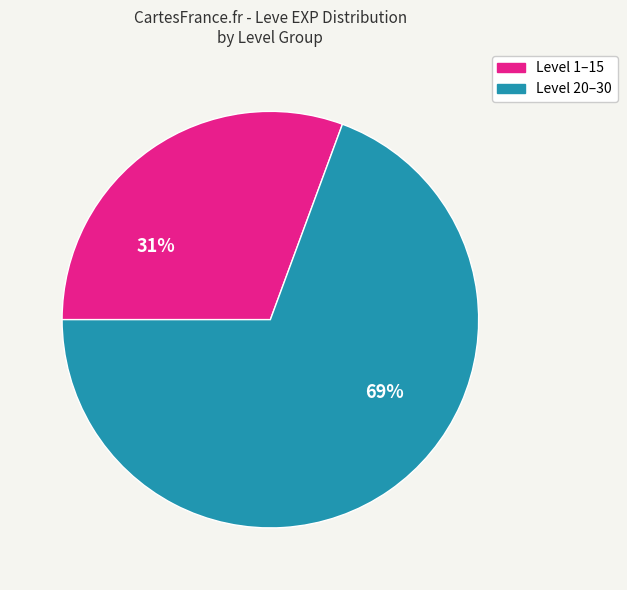

How many slices are in this pie chart?

2